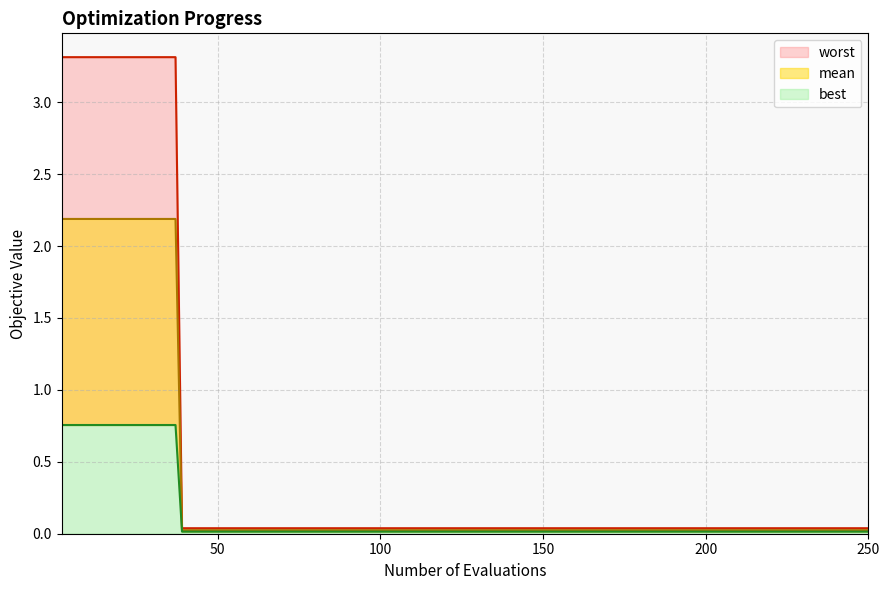

What is the maximum value for mean?

3.3